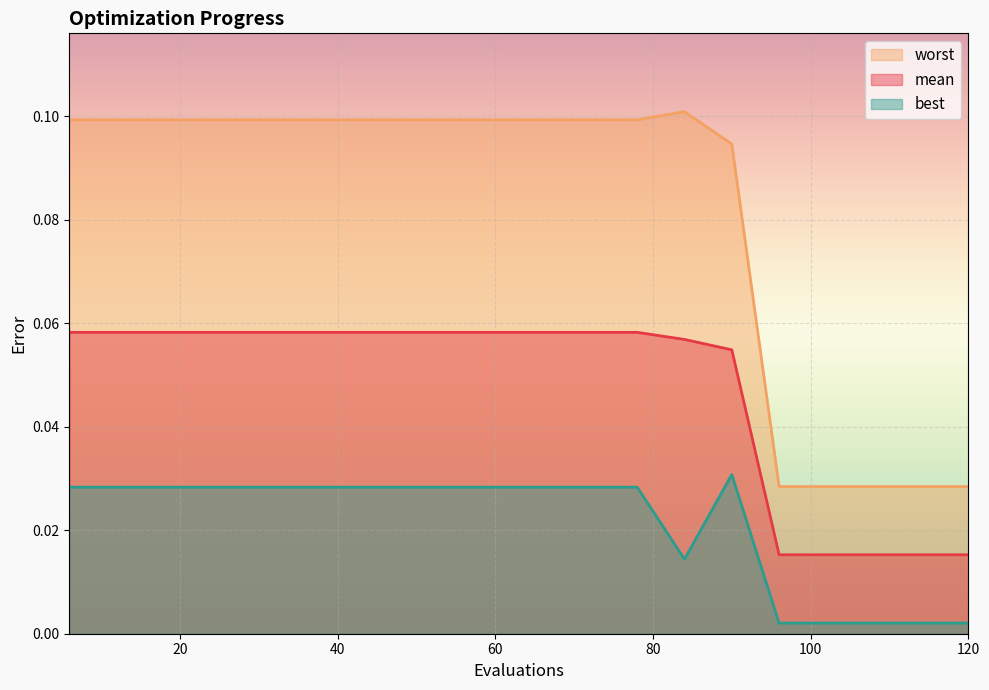

Which series has the largest total across all categories?

worst